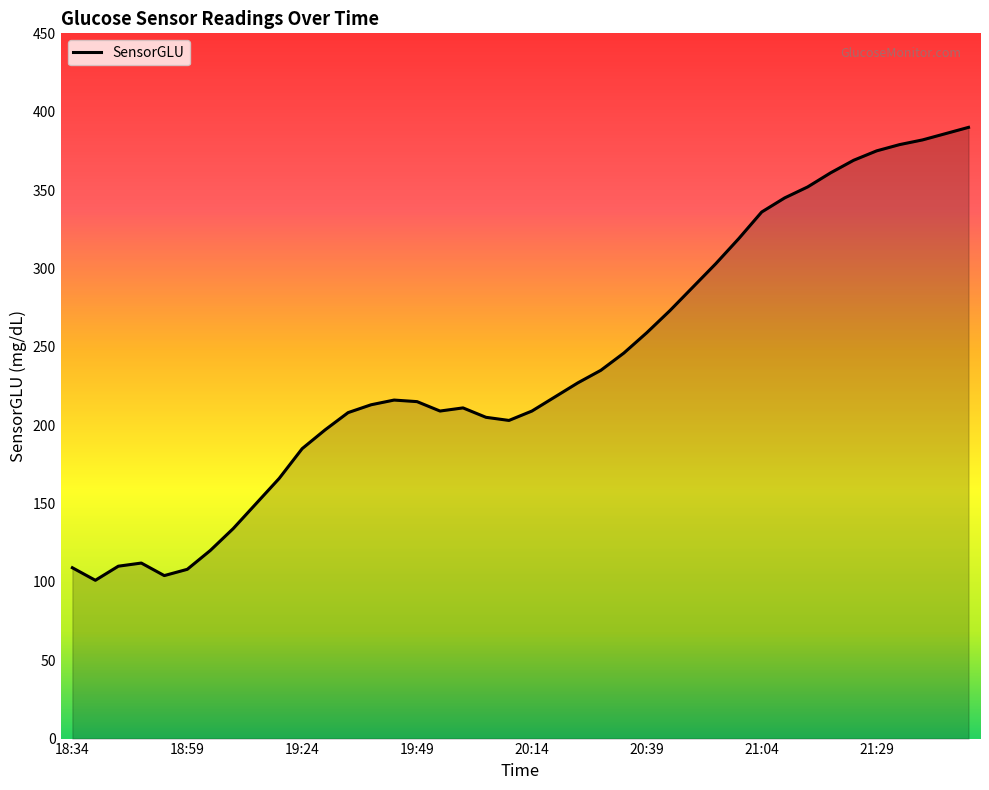

What is the difference between the maximum and minimum values?

289